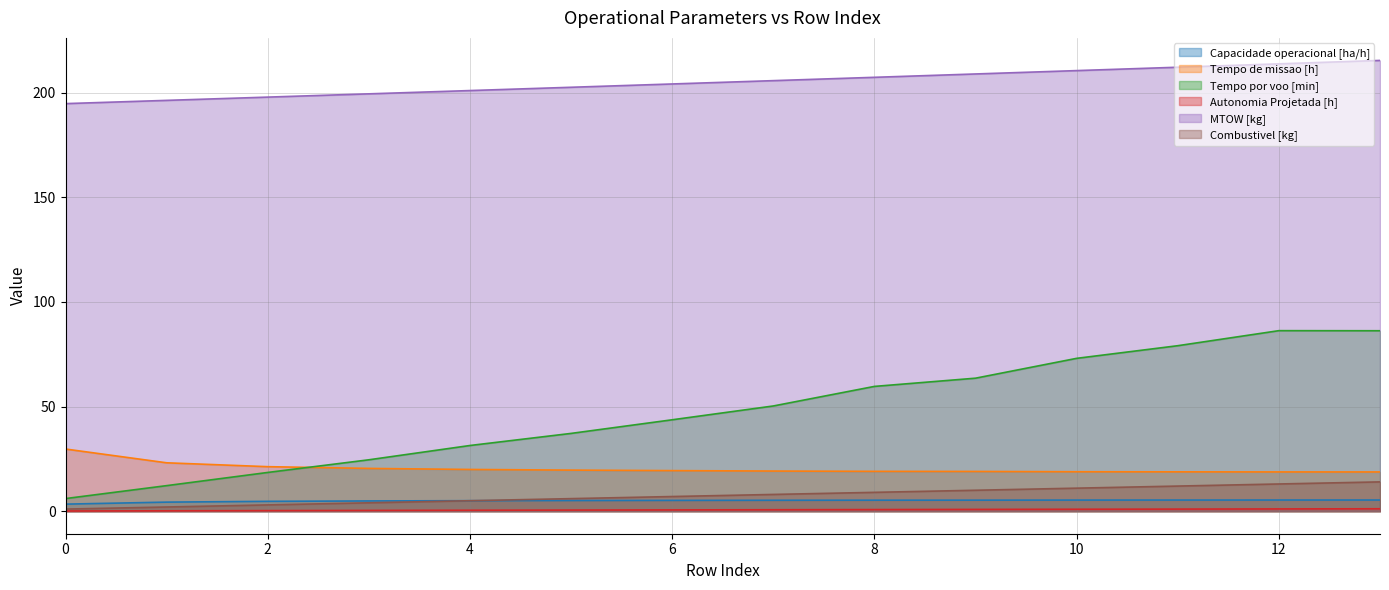

List the labels in order of Autonomia Projetada [h] value, smallest first.

0, 1, 2, 3, 4, 5, 6, 7, 8, 9, 10, 11, 12, 13